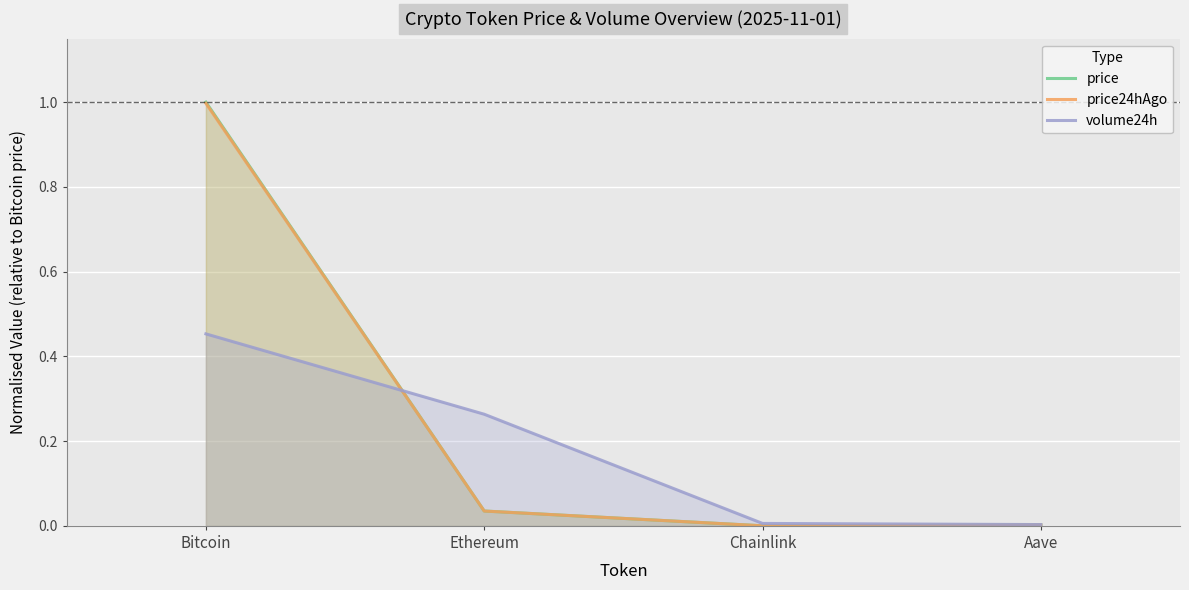

Which has a higher value, Bitcoin or Ethereum?

Bitcoin